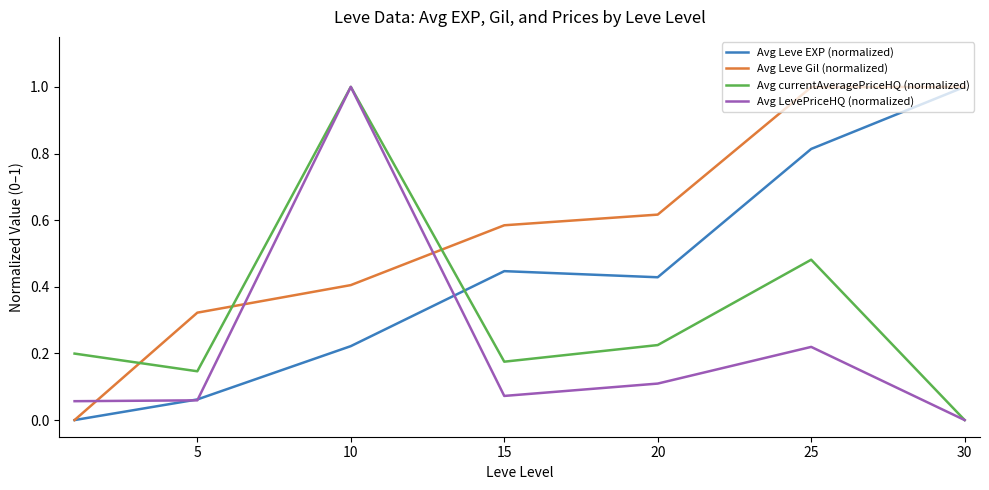

What is the maximum value for Avg LevePriceHQ (normalized)?

1.0